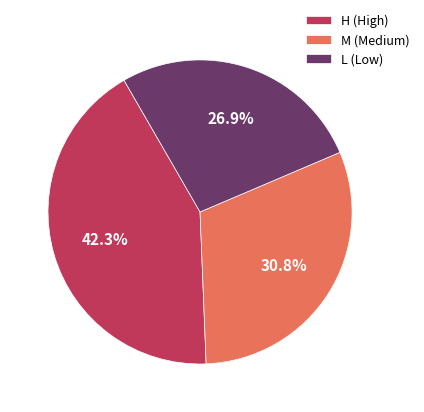

What percentage is the M (Medium) slice, to the nearest percent?

31%